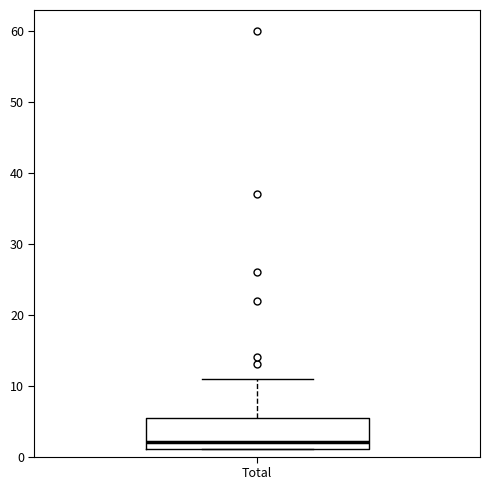

Where is the upper edge of the box for Total on the y-axis? The values are not printed on the chart, so give them approximately, as read against the axis.

6